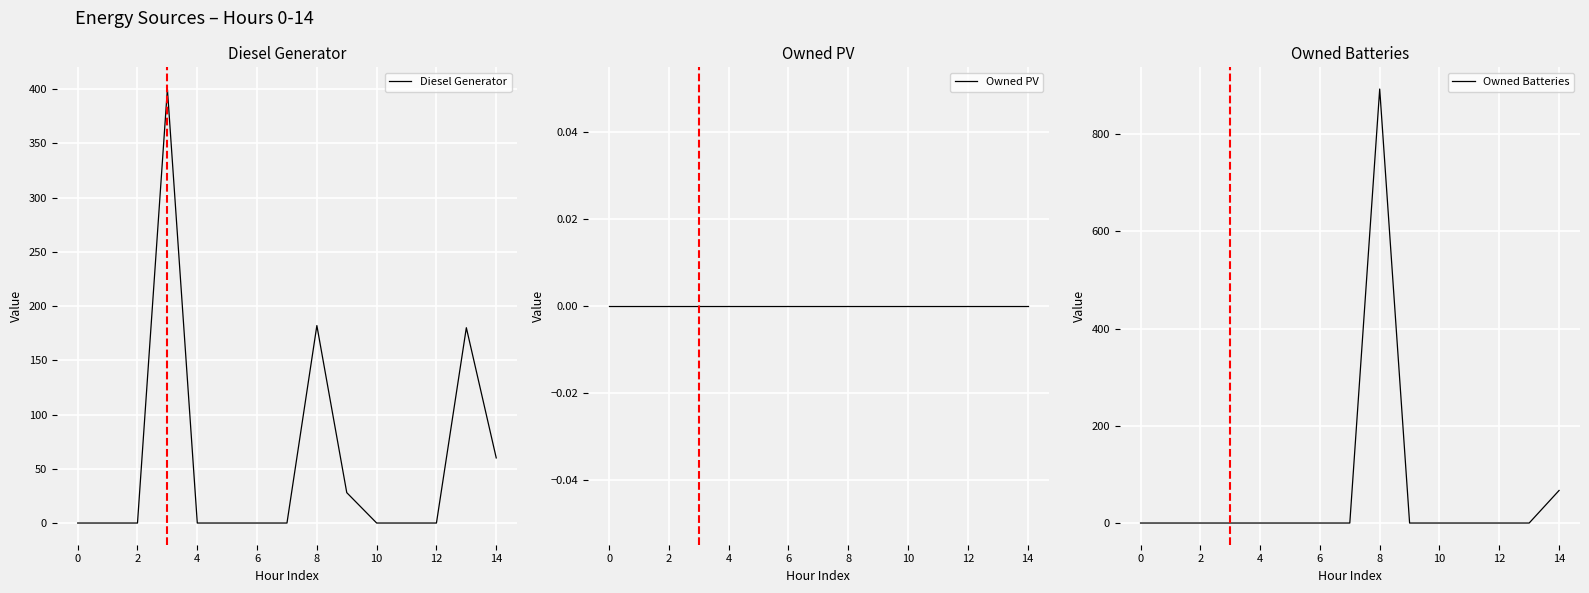

Count the number of data series in this chart.

3